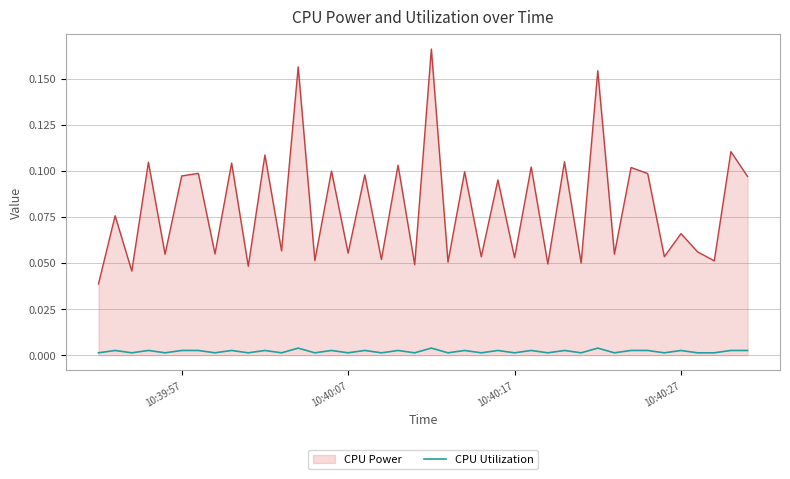

List the series in order of their peak value, highest first.

CPU Power, CPU Utilization